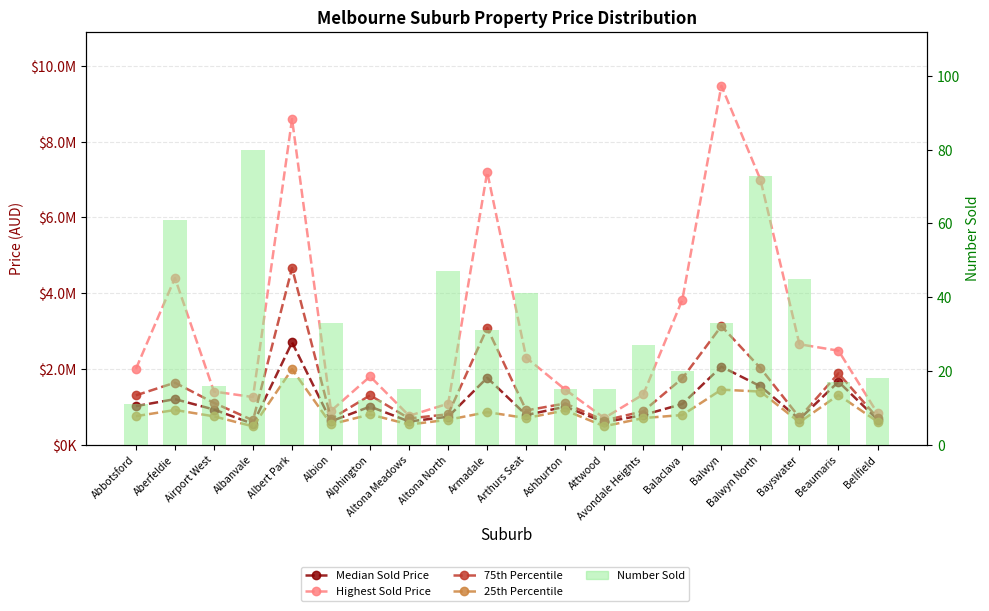

Between Balwyn and Beaumaris, which series saw the biggest shift?

Highest Sold Price